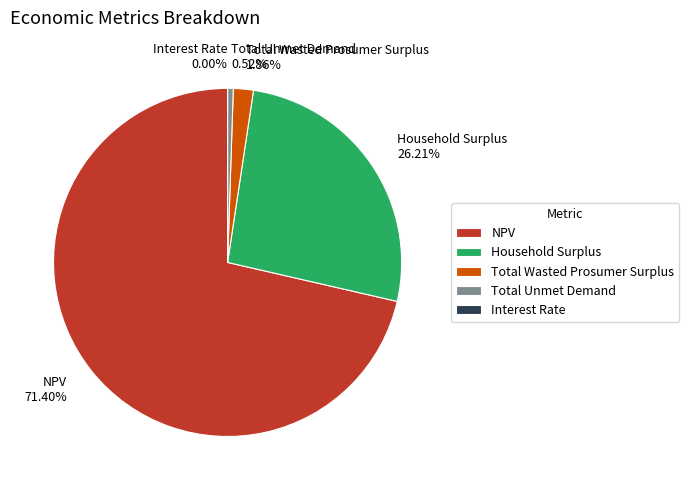

Is NPV the majority of the pie?

Yes